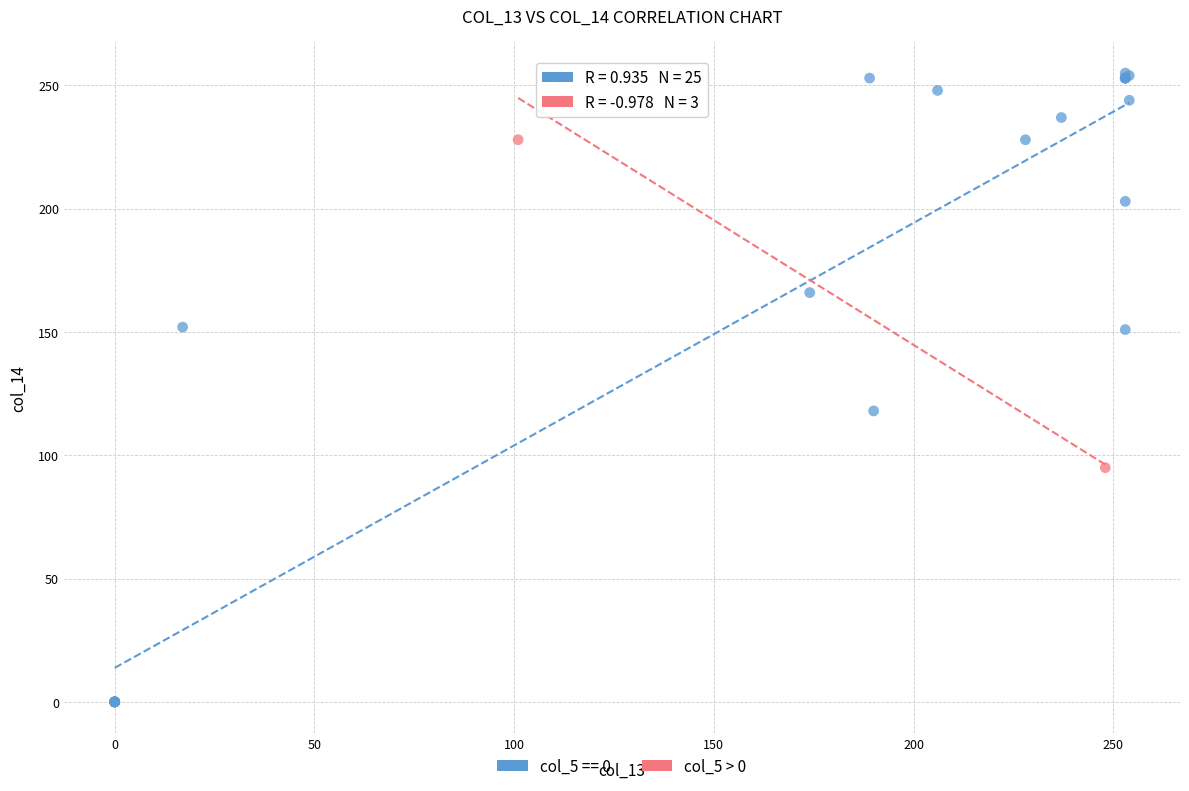

Which series contains the lowest Y value?

col_5 == 0